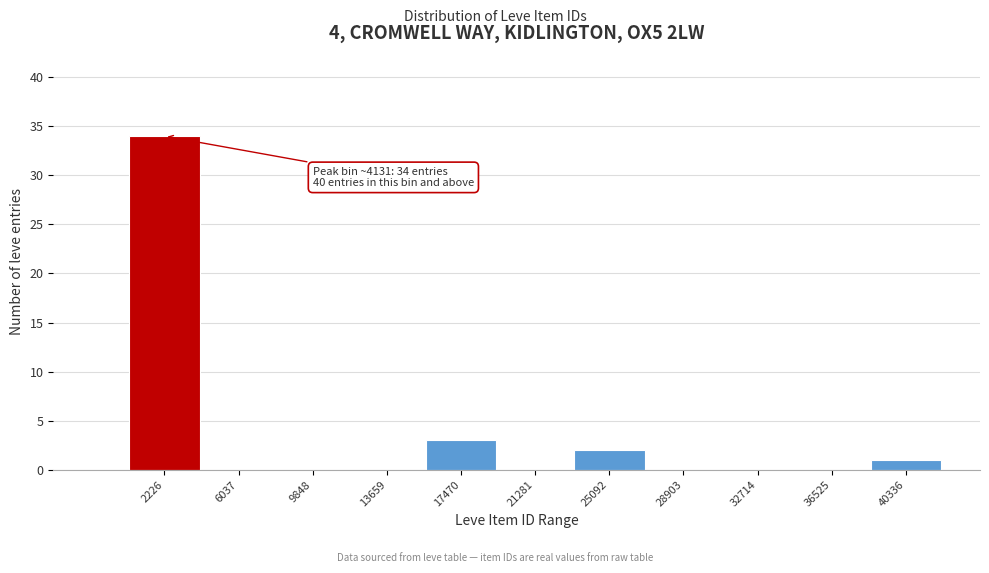

Reading left to right, transcribe all the data shown in this chart.

2226=34	6037=0	9848=0	13659=0	17470=3	21281=0	25092=2	28903=0	32714=0	36525=0	40336=1